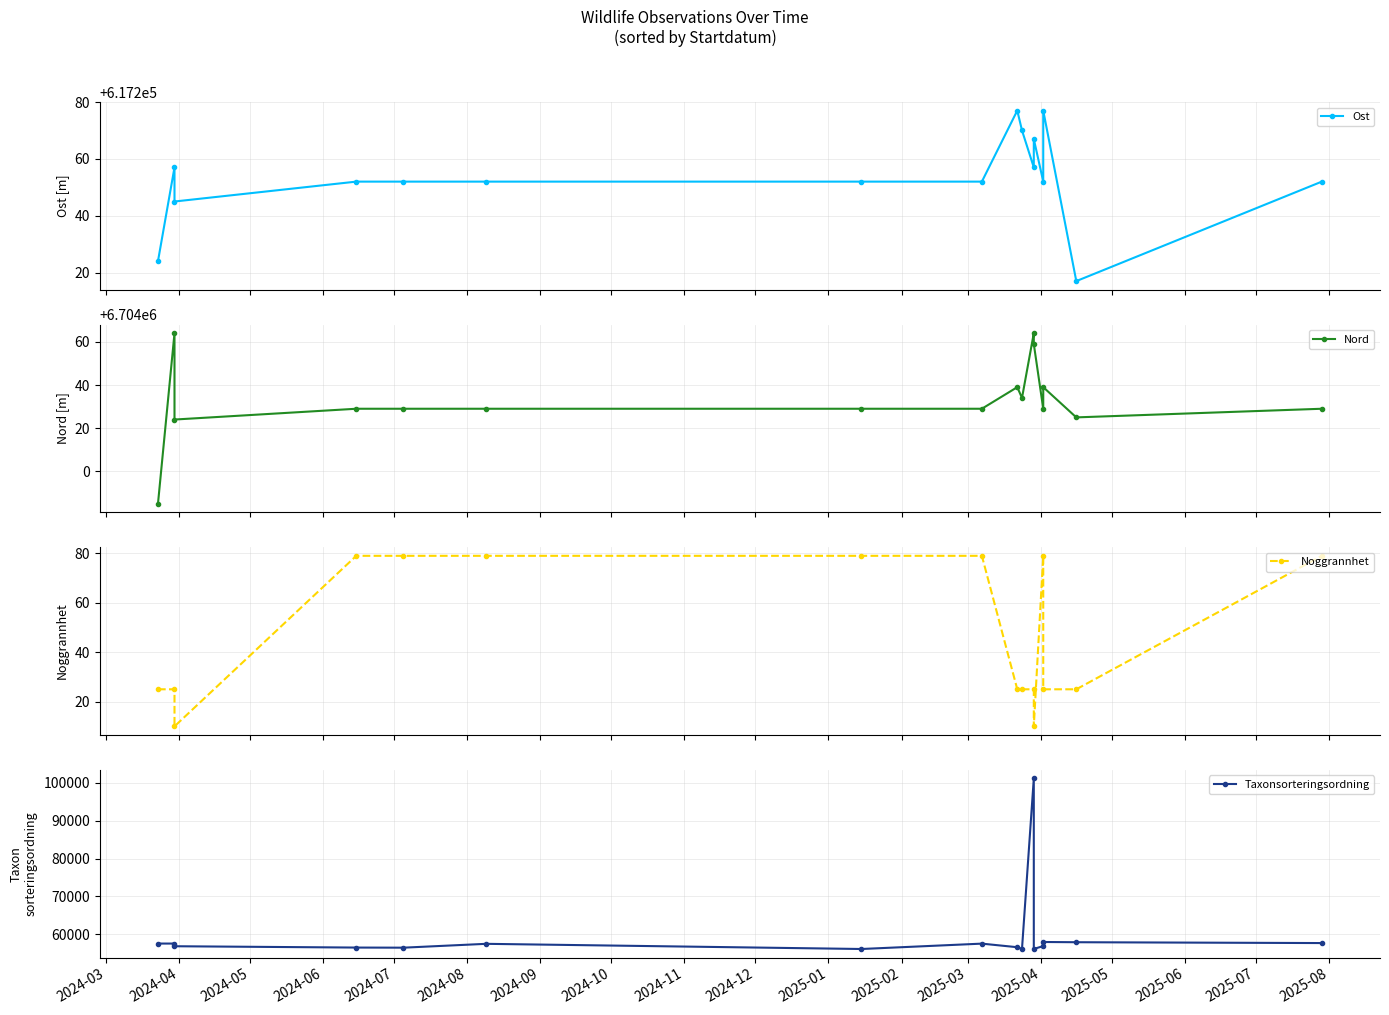

What is the label of the 2nd point from the right?

2025-05